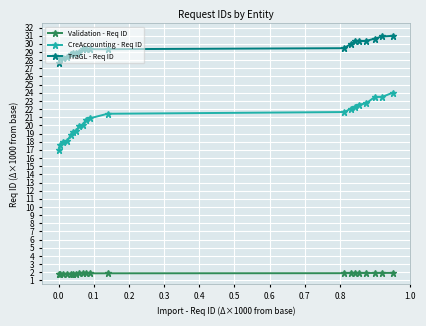

What is the value of the Validation - Req ID point at the 20th from the left?

1.9